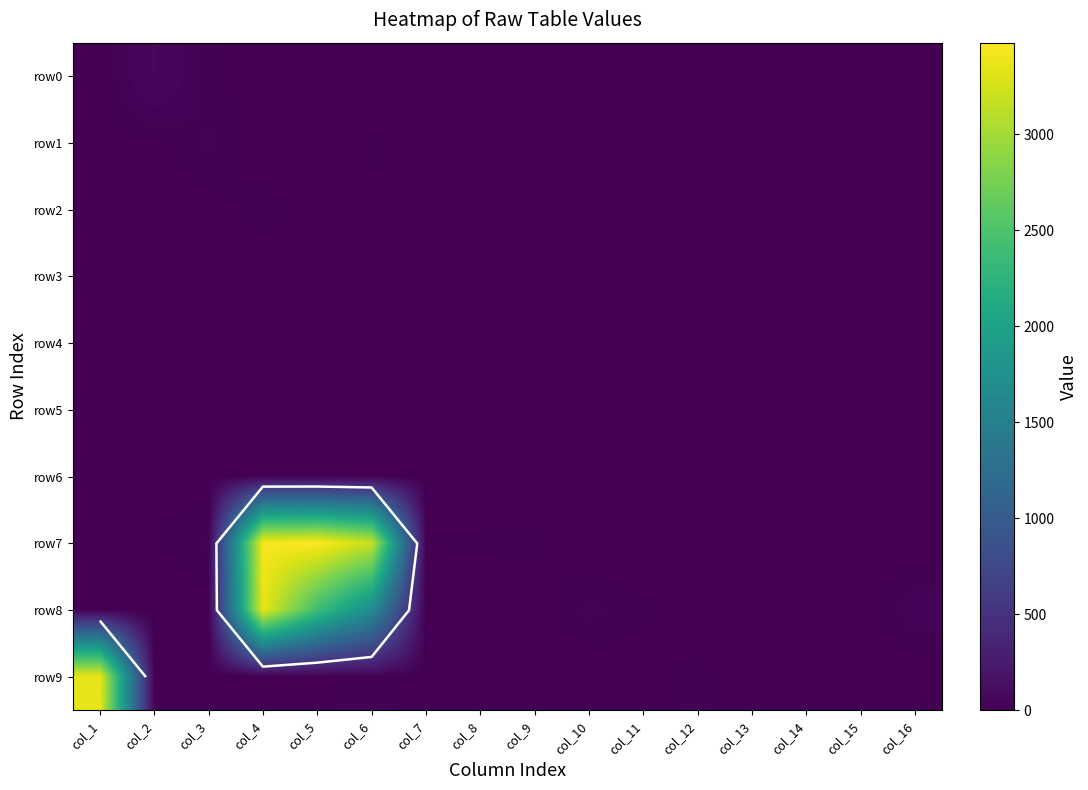

Which series has the widest spread of values?

row7